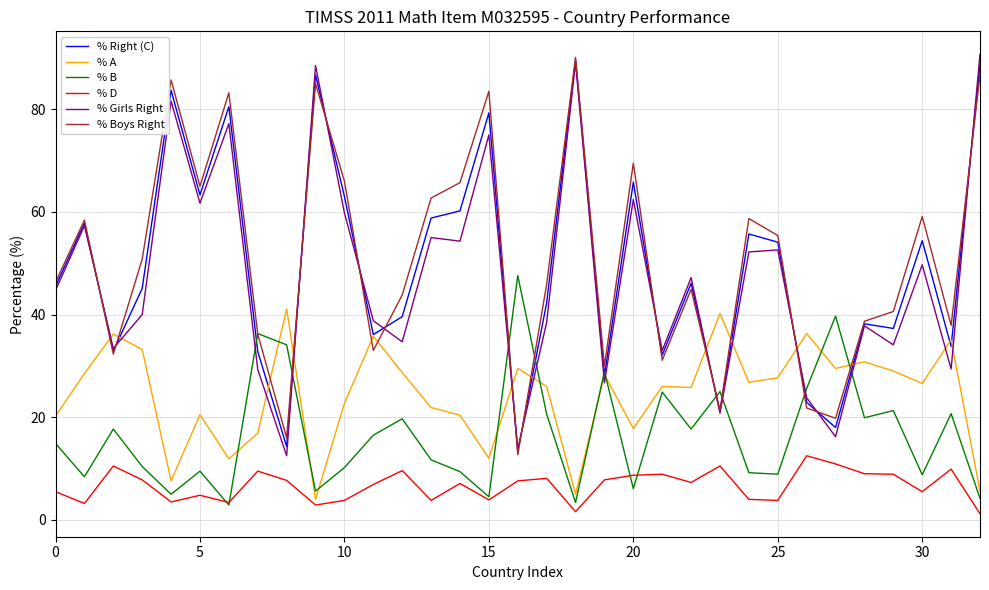

True or false: % Girls Right and % D intersect in this chart.

False